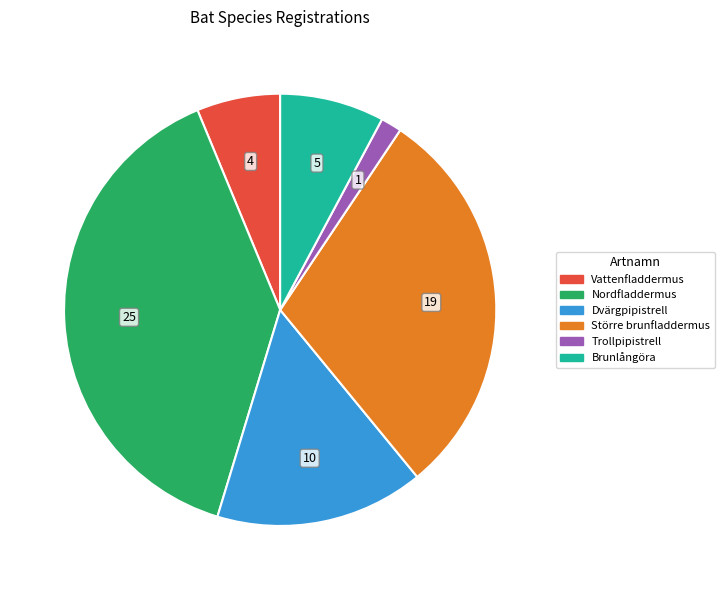

Which has a higher value, Brunlångöra or Trollpipistrell?

Brunlångöra